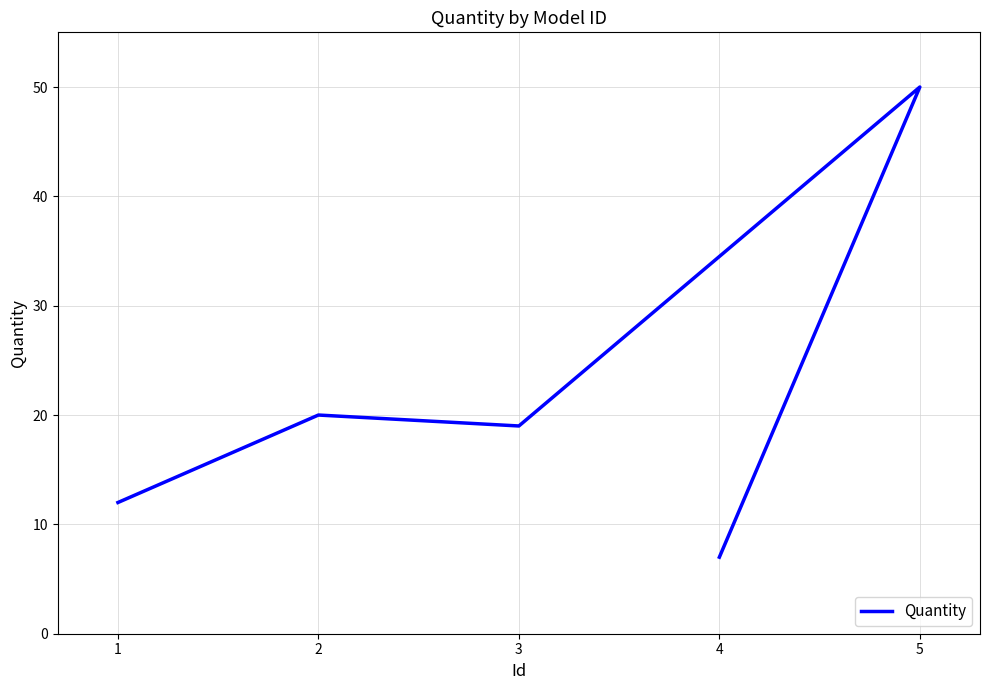

What is the ratio of the value at 2 to the value at 1?

1.7